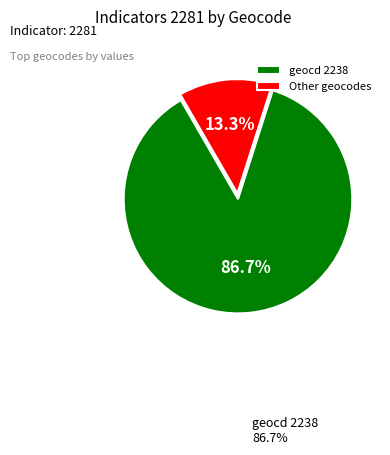

Which category has the biggest portion of the pie?

geocd 2238